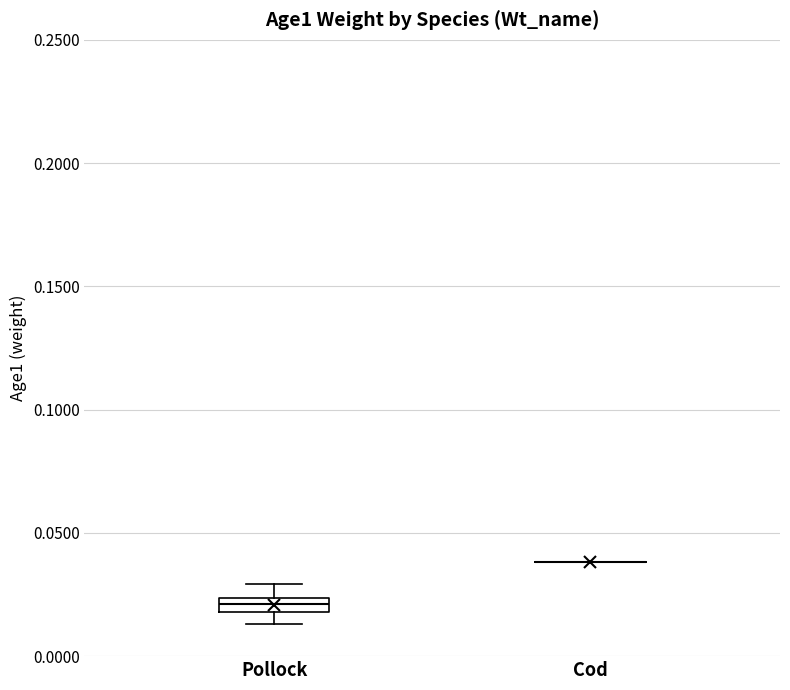

Which box is the tallest, from its lower edge to its upper edge?

Pollock